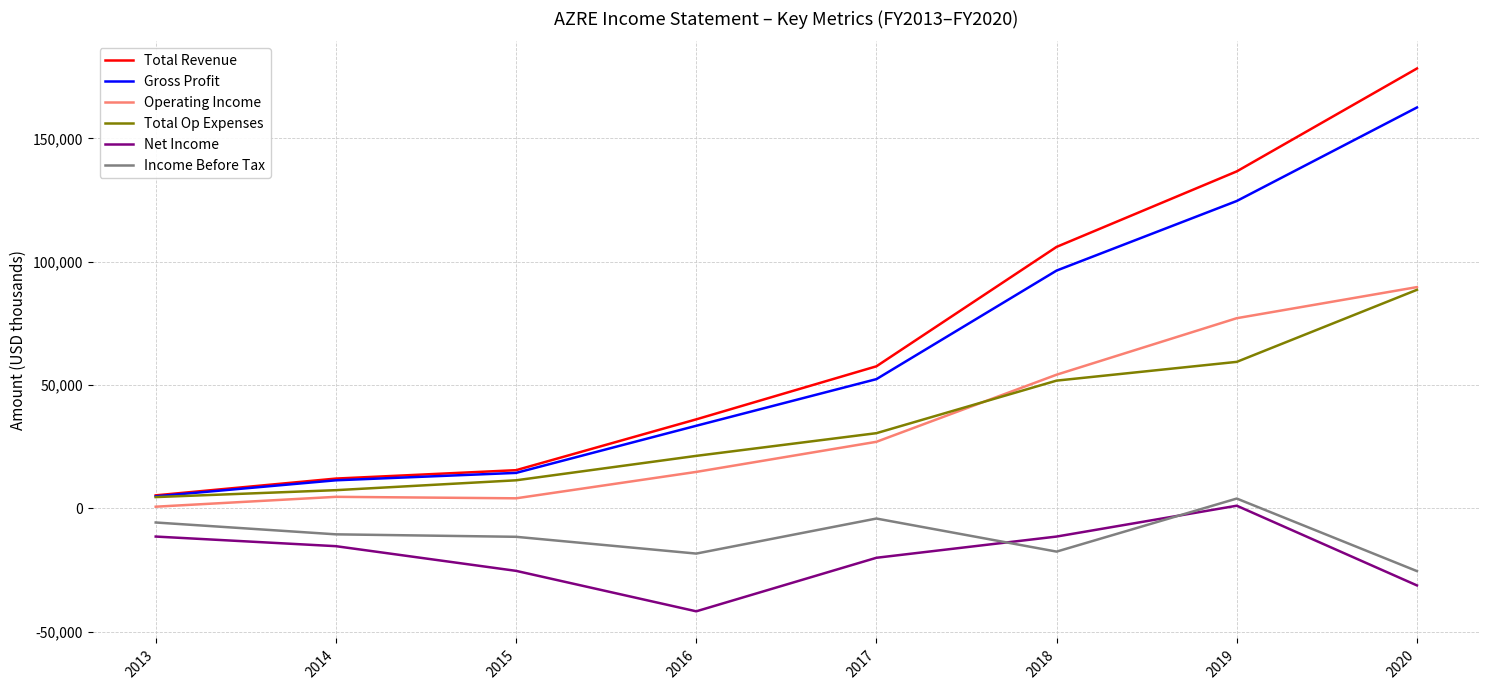

Is the value of Operating Income at 2015 greater than the value of Total Op Expenses at 2017?

No